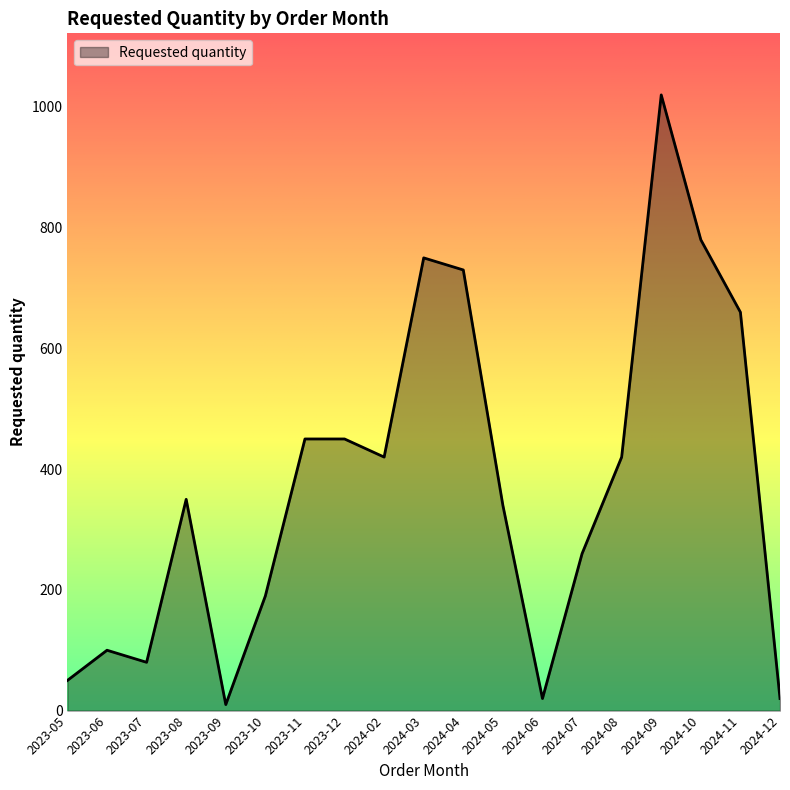

How many lines are shown in the chart?

1